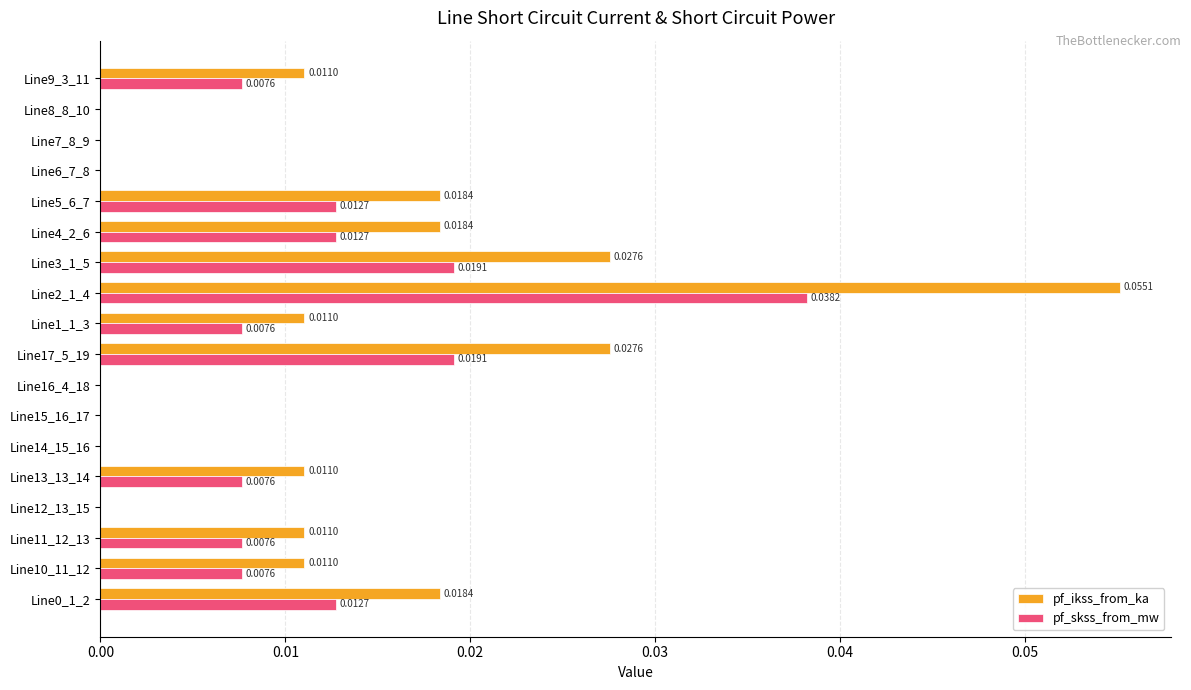

Between Line14_15_16 and Line2_1_4, which series saw the biggest shift?

pf_ikss_from_ka